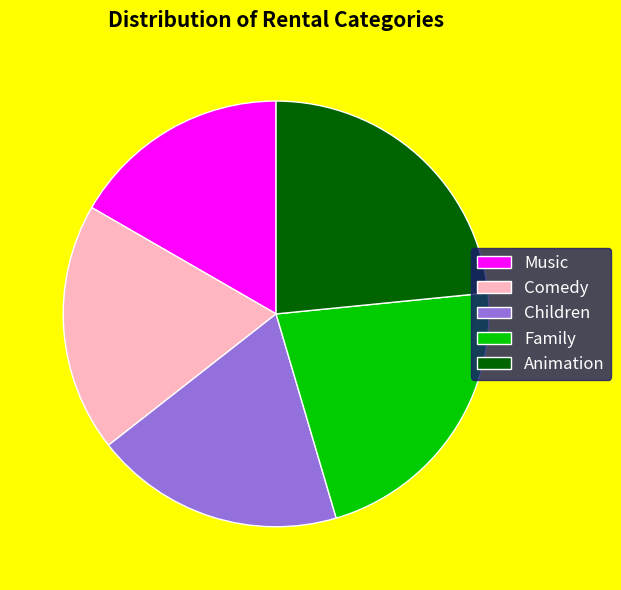

Is there a majority slice in this chart?

No